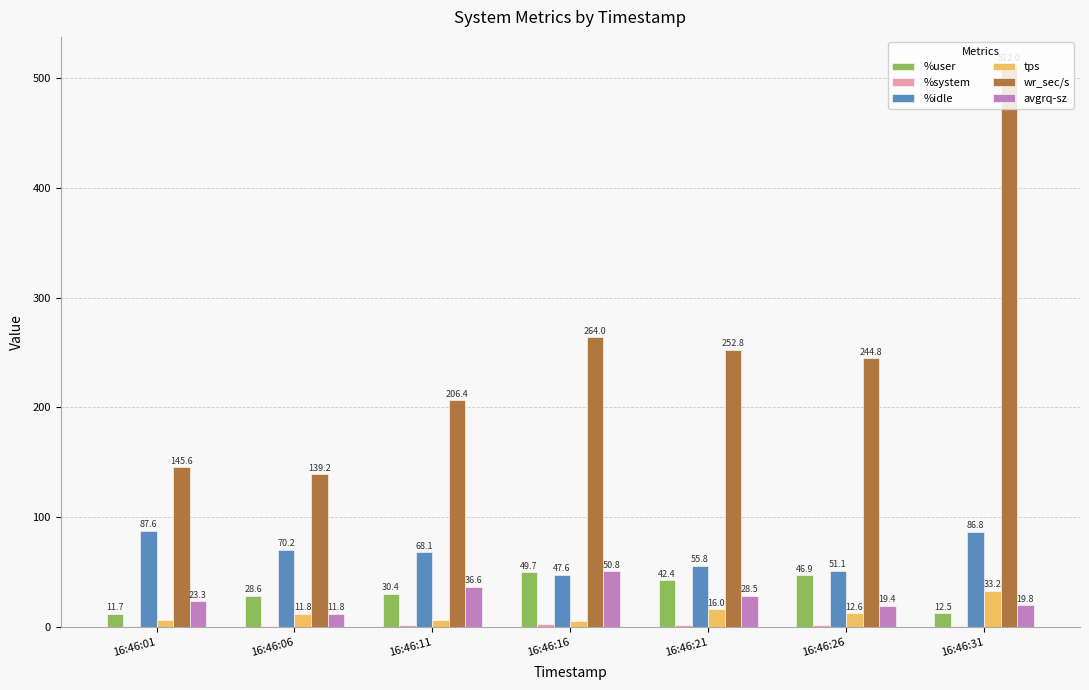

The tps series shows 12.6 at 16:46:26. True or false?

True